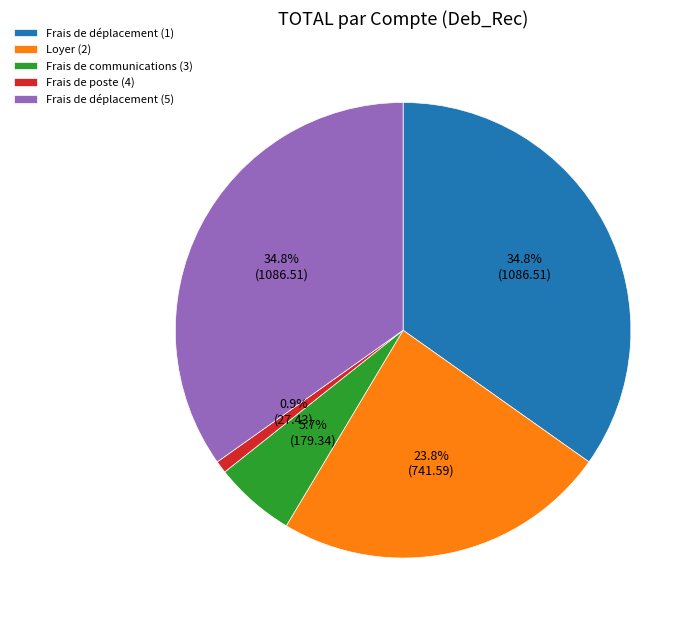

Approximately how many times larger is the value at Loyer (2) compared to Frais de poste (4)?

27.0